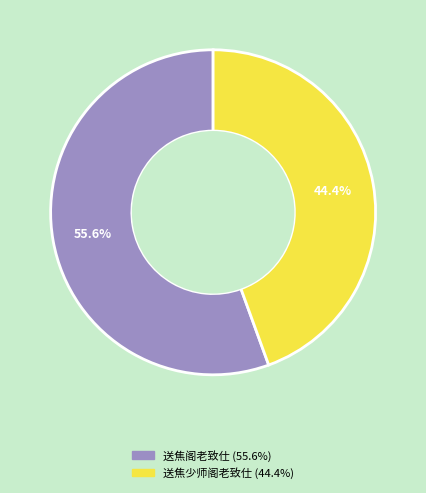

To the nearest percent, what is the difference between the 送焦阁老致仕 and 送焦少师阁老致仕 slice percentages?

11%